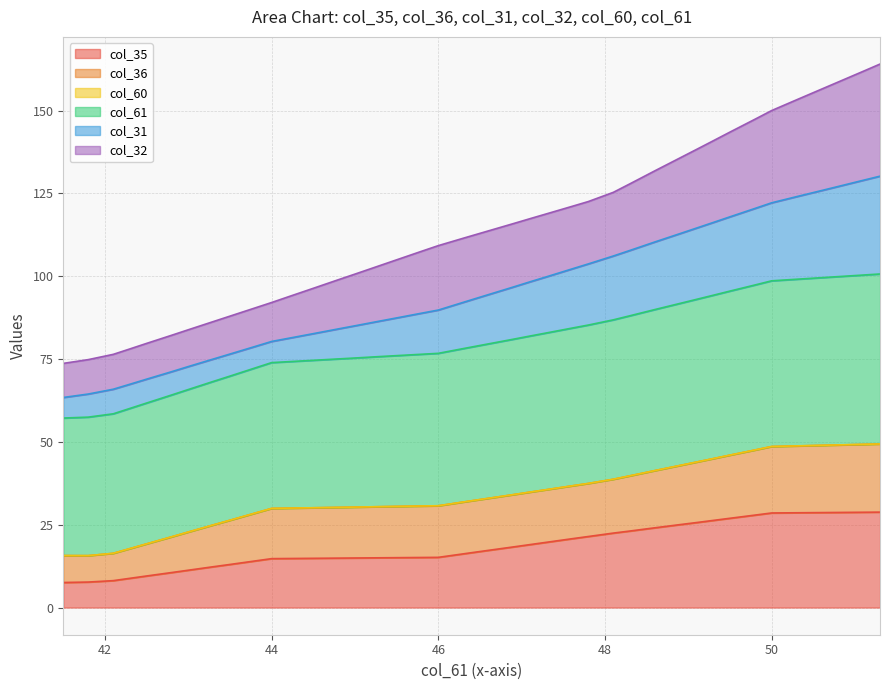

What is the spread (max minus min) of values at 50.6?

127.8